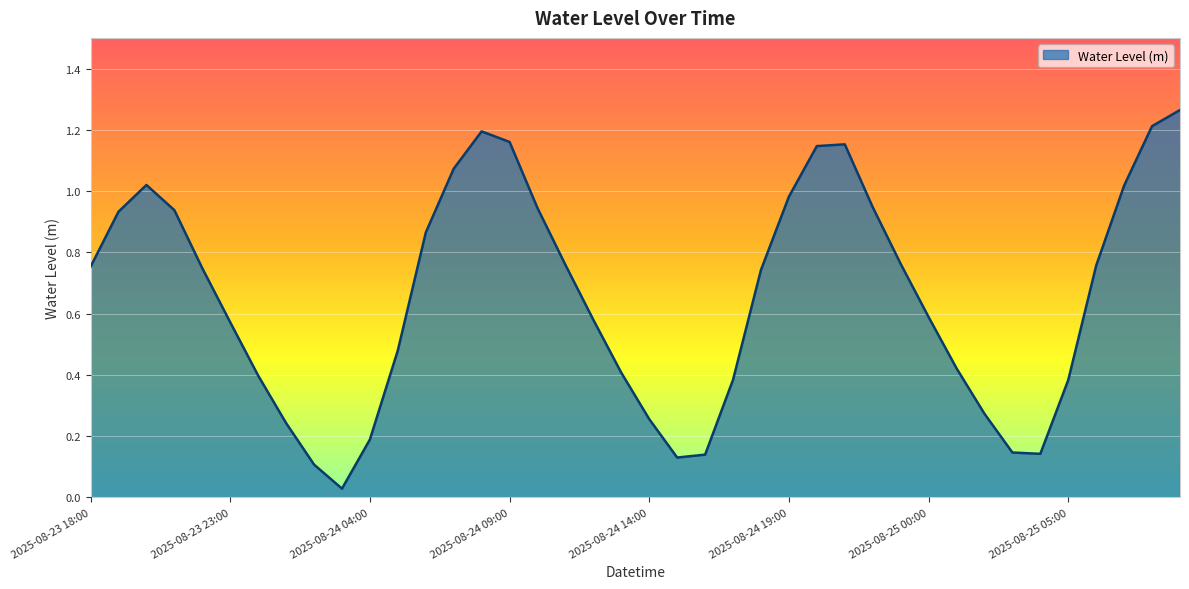

List the labels in order of value, largest first.

2025-08-25 09:00, 2025-08-25 08:00, 2025-08-24 08:00, 2025-08-24 09:00, 2025-08-24 21:00, 2025-08-24 20:00, 2025-08-24 07:00, 2025-08-23 20:00, 2025-08-25 07:00, 2025-08-24 19:00, 2025-08-24 22:00, 2025-08-24 10:00, 2025-08-23 21:00, 2025-08-23 19:00, 2025-08-24 06:00, 2025-08-24 23:00, 2025-08-24 11:00, 2025-08-25 06:00, 2025-08-23 18:00, 2025-08-23 22:00, 2025-08-24 18:00, 2025-08-25 00:00, 2025-08-24 12:00, 2025-08-23 23:00, 2025-08-24 05:00, 2025-08-25 01:00, 2025-08-24 13:00, 2025-08-24 00:00, 2025-08-24 17:00, 2025-08-25 05:00, 2025-08-25 02:00, 2025-08-24 14:00, 2025-08-24 01:00, 2025-08-24 04:00, 2025-08-25 03:00, 2025-08-25 04:00, 2025-08-24 16:00, 2025-08-24 15:00, 2025-08-24 02:00, 2025-08-24 03:00